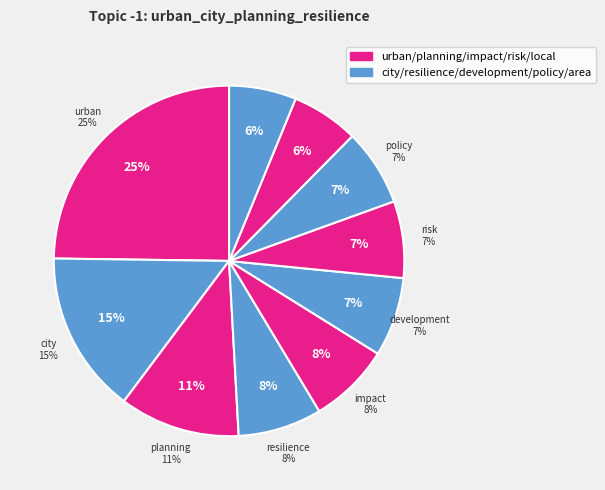

How much of the chart is everything except planning?

88.9%